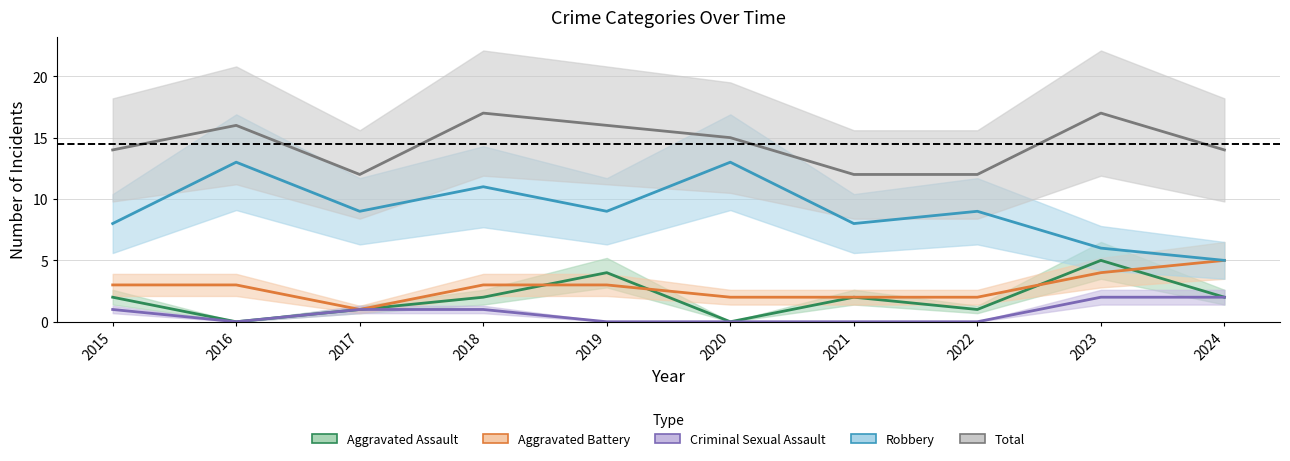

Reading right to left, list all the values displayed in this chart.

Aggravated Assault: 2024=2	2023=5	2022=1	2021=2	2020=0	2019=4	2018=2	2017=1	2016=0	2015=2
Aggravated Battery: 2024=5	2023=4	2022=2	2021=2	2020=2	2019=3	2018=3	2017=1	2016=3	2015=3
Criminal Sexual Assault: 2024=2	2023=2	2022=0	2021=0	2020=0	2019=0	2018=1	2017=1	2016=0	2015=1
Robbery: 2024=5	2023=6	2022=9	2021=8	2020=13	2019=9	2018=11	2017=9	2016=13	2015=8
Total: 2024=14	2023=17	2022=12	2021=12	2020=15	2019=16	2018=17	2017=12	2016=16	2015=14